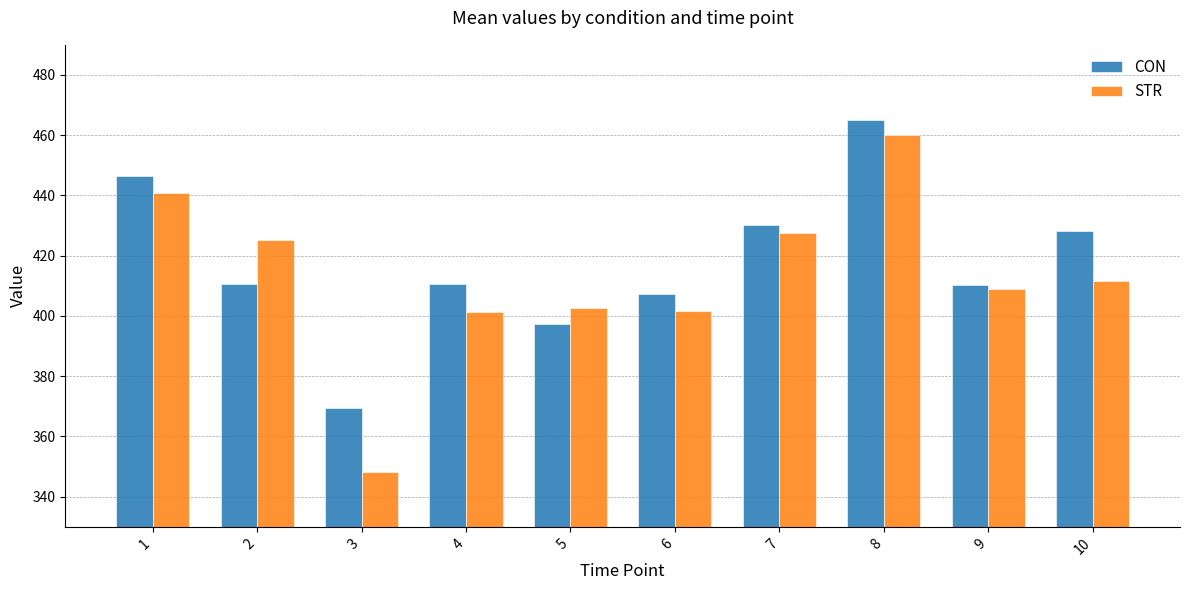

What is the difference between the STR values at 4 and 8?

58.9